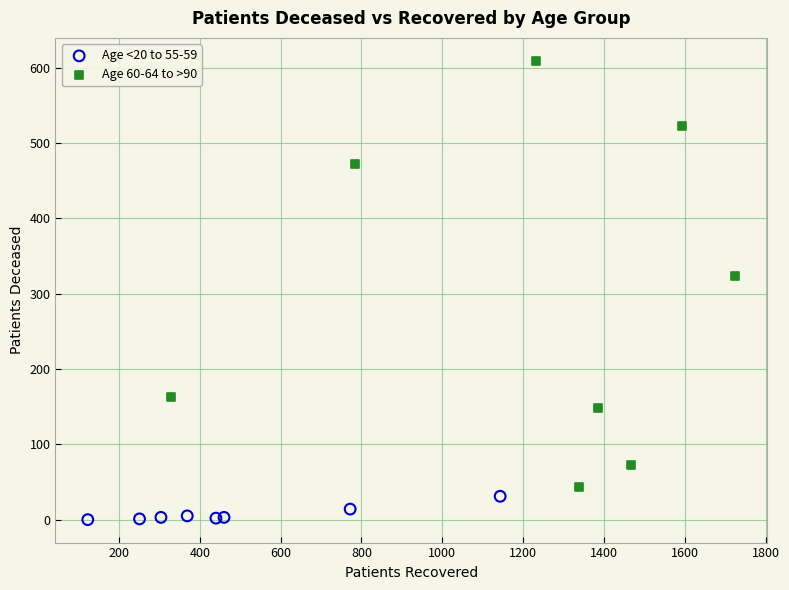

Which series reaches the minimum Y coordinate?

Age <20 to 55-59